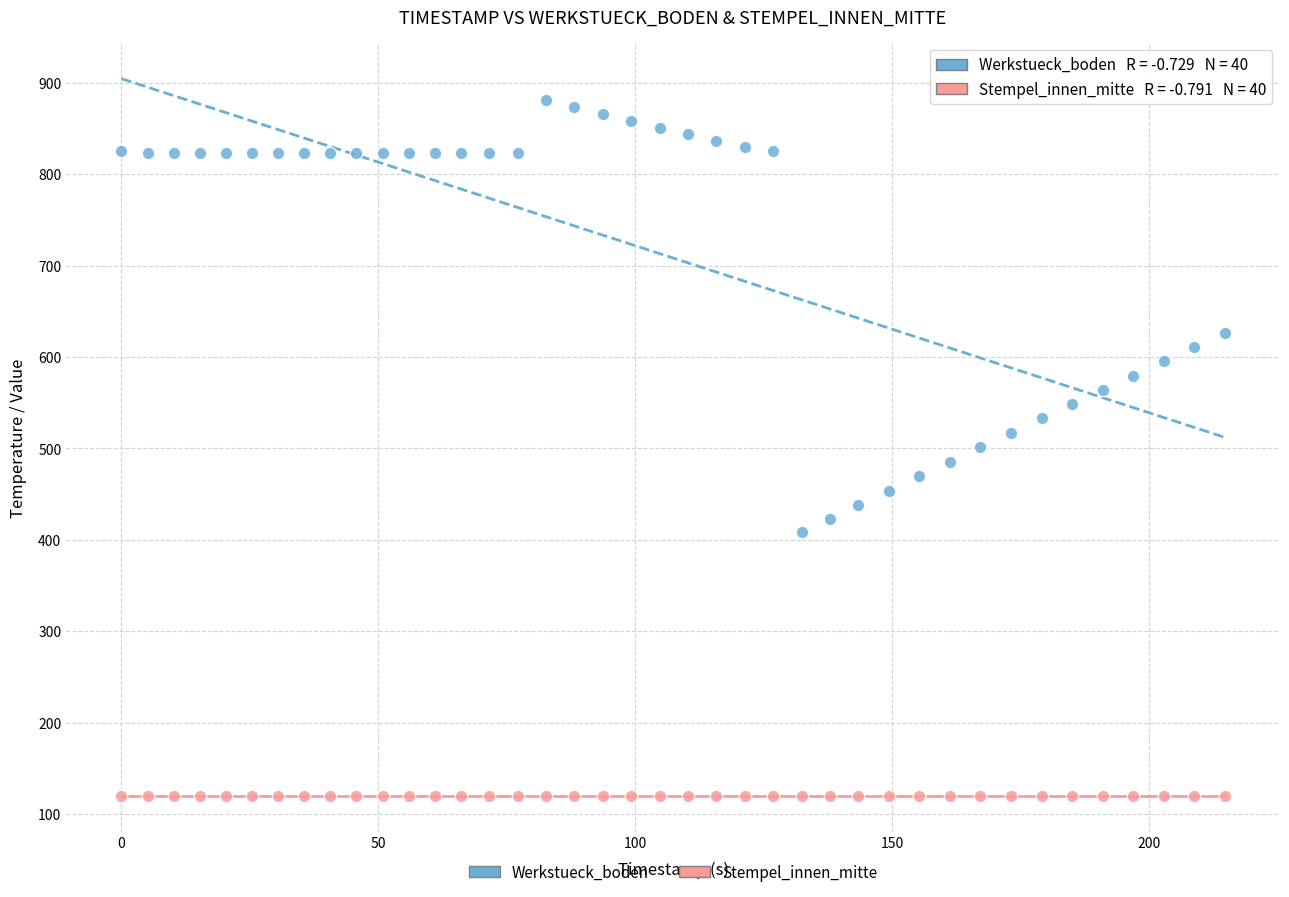

In the Werkstueck_boden series, what Y value is closest to 644?

626.4